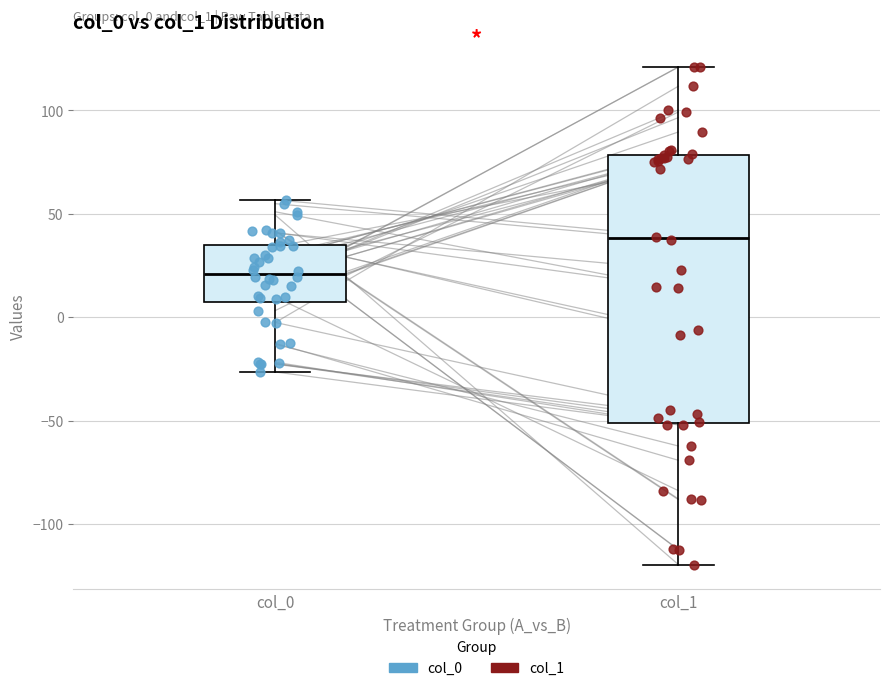

Reading left to right, read every box against the y-axis: the position of its median line, the range the box covers, and the ends of its whiskers. The values are not printed on the chart, so give them approximately, as read against the axis.

col_0: median 20, box 5 to 35, whiskers -25 to 55
col_1: median 40, box -50 to 80, whiskers -120 to 120